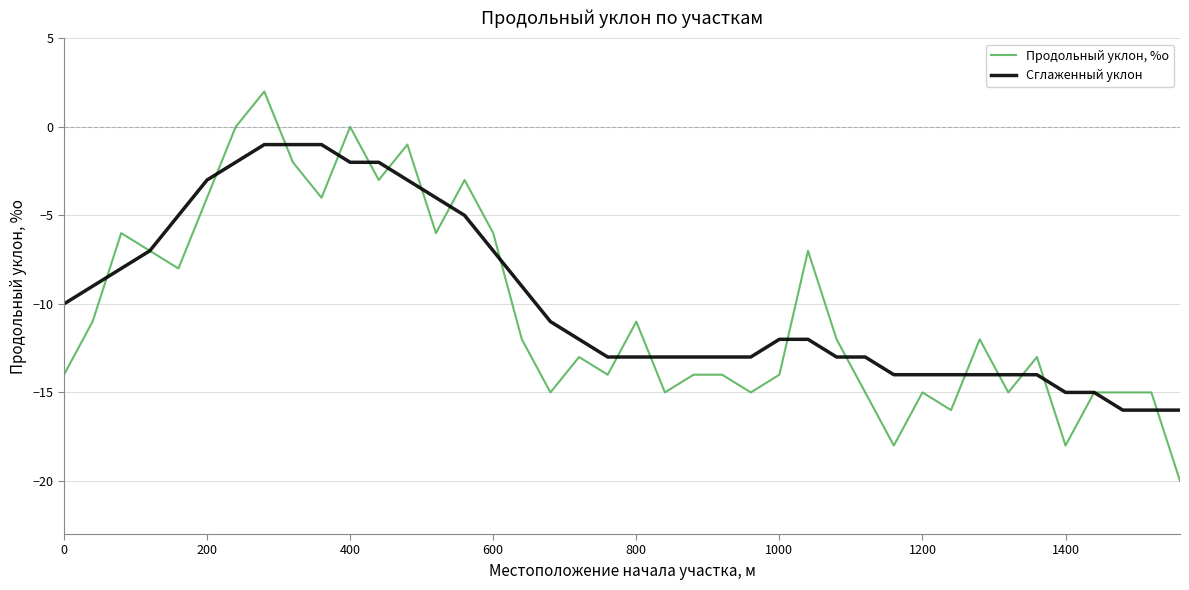

Rank the series by their maximum value, from lowest to highest.

Сглаженный уклон, Продольный уклон, %о